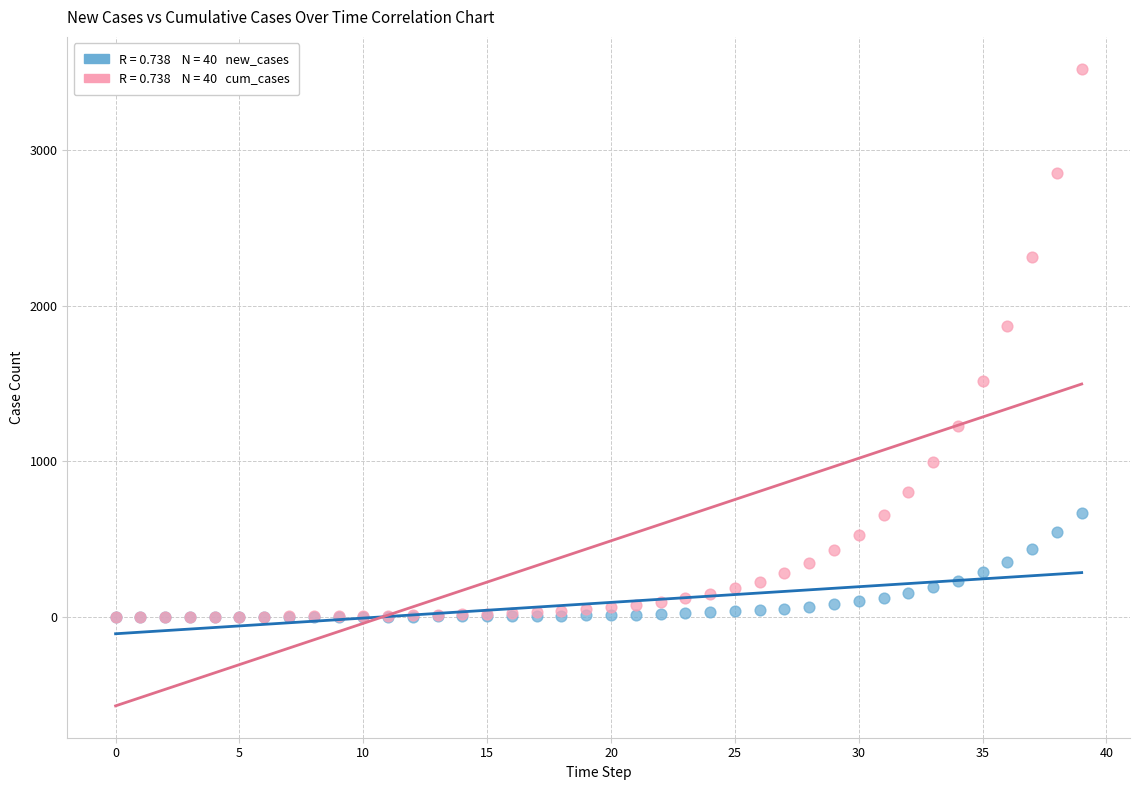

Across all series, what Y value is closest to 1762?

1873.2